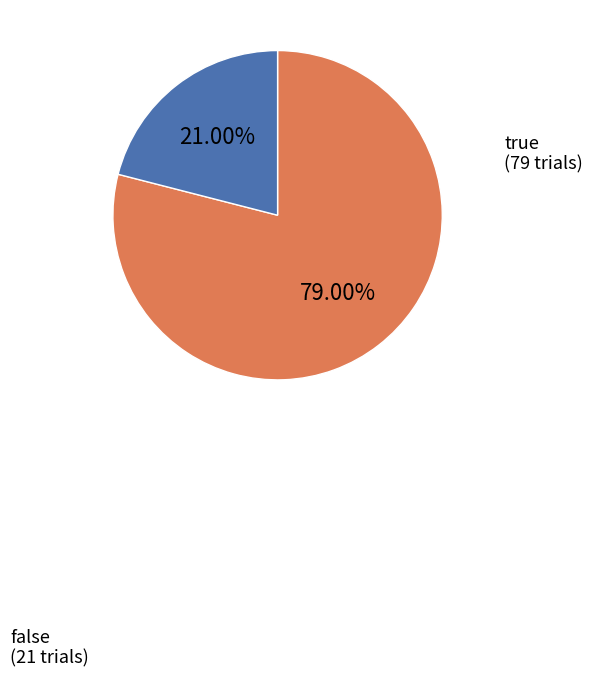

What portion of the pie excludes true?

21.0%